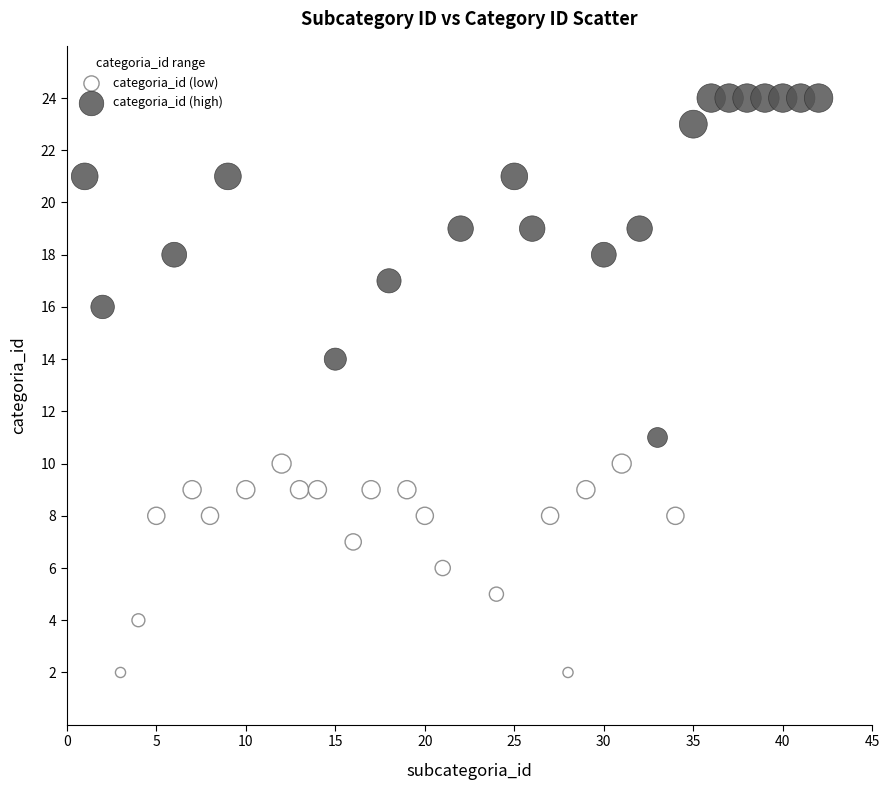

Which series contains the lowest Y value?

categoria_id (low)